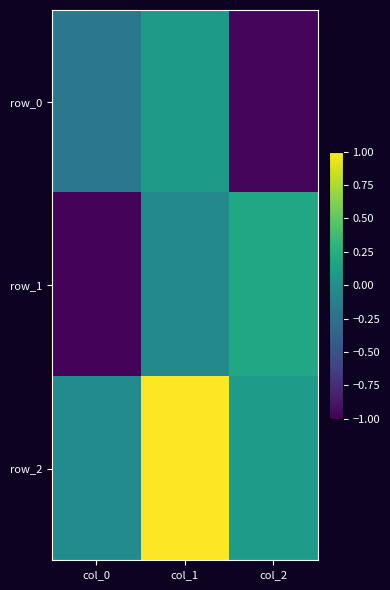

True or false: row_2 has a value of 1.0 at col_1.

True